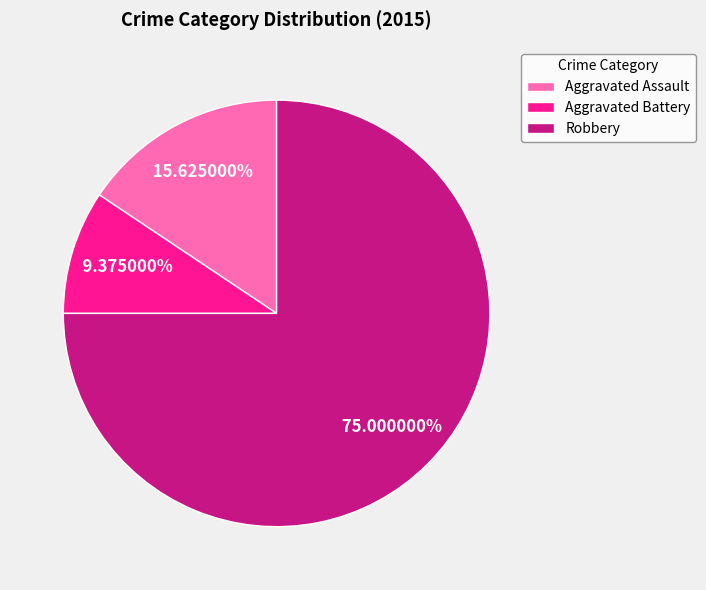

The Aggravated Battery slice represents 9% of the pie. True or false?

True